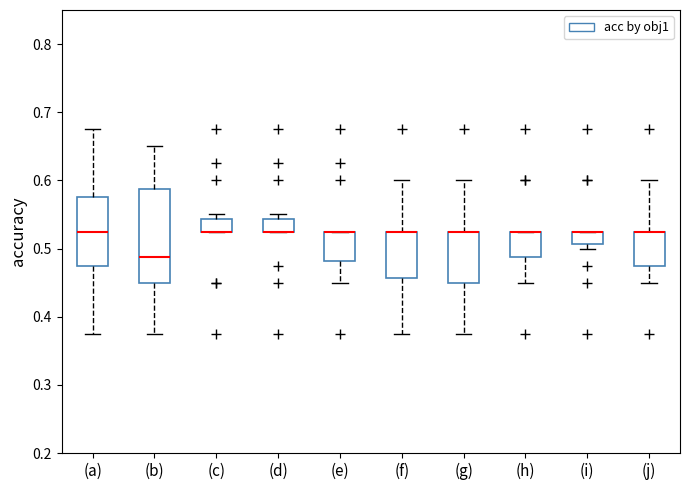

Where is the upper edge of the box for (h) on the y-axis? The values are not printed on the chart, so give them approximately, as read against the axis.

0.53